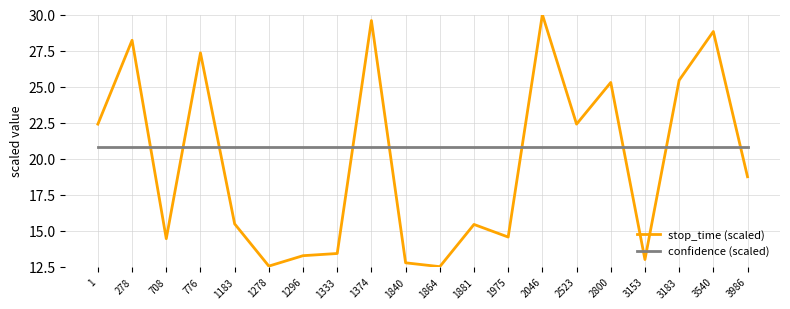

The value of stop_time (scaled) at 1374 is 29.6. True or false?

True